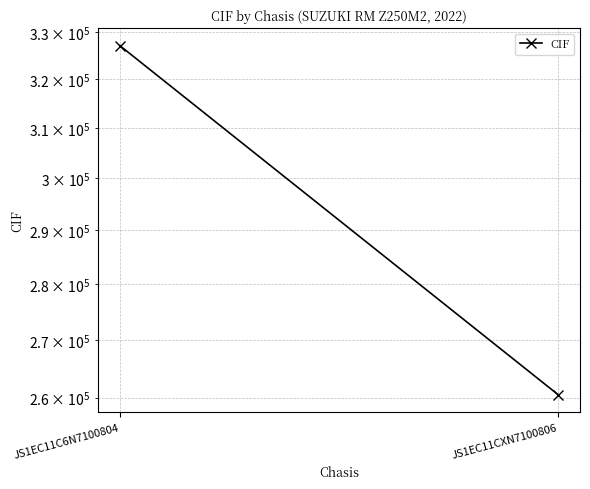

What is the difference between the maximum and minimum values?

66611